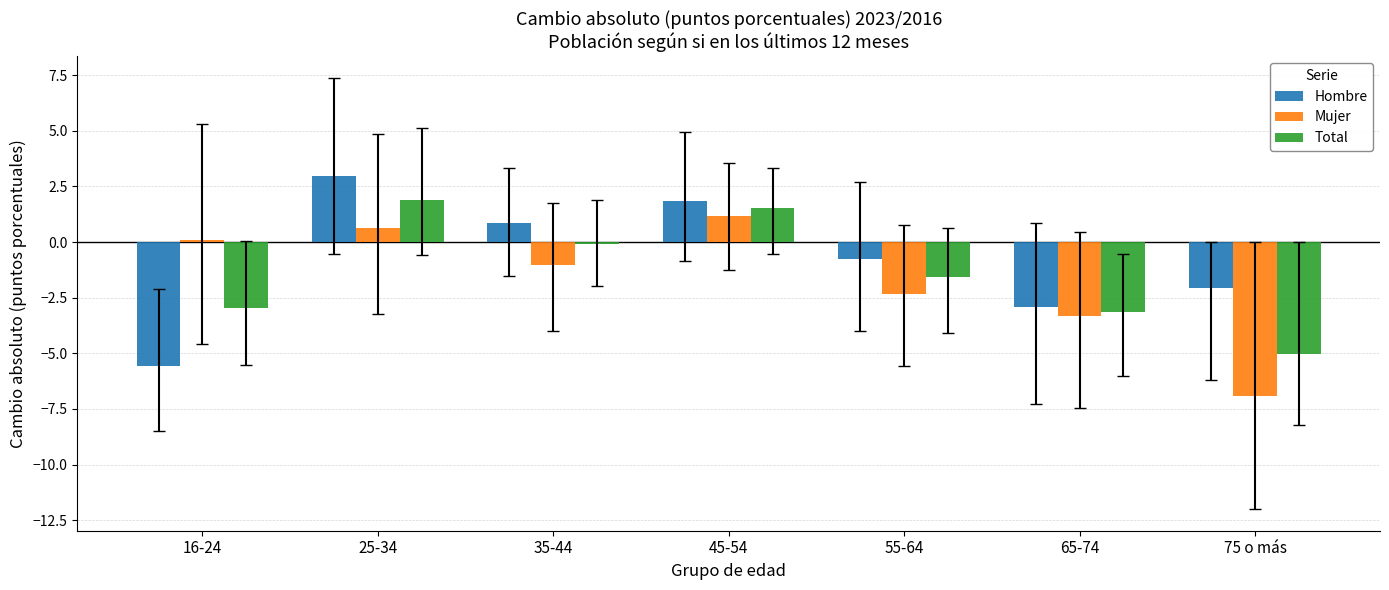

Is the value of Total at 55-64 greater than the value of Mujer at 75 o más?

Yes